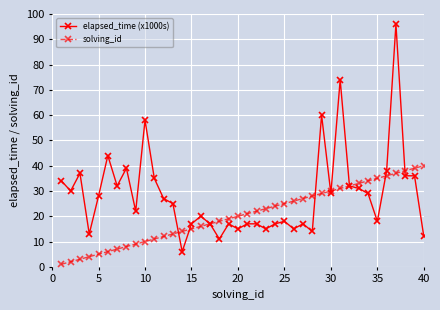

Which series has the largest range (max minus min)?

elapsed_time (x1000s)